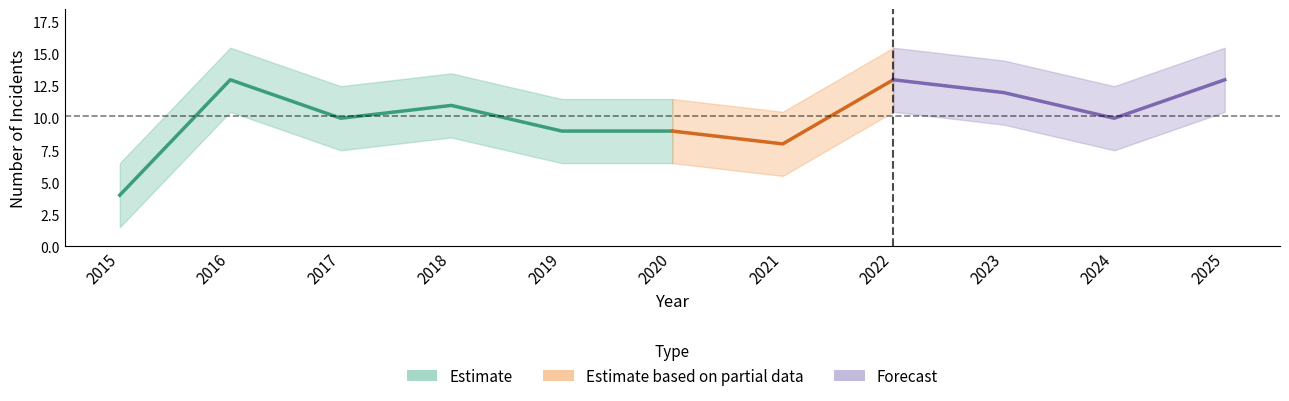

The value of Total at 2017 is 10. True or false?

True